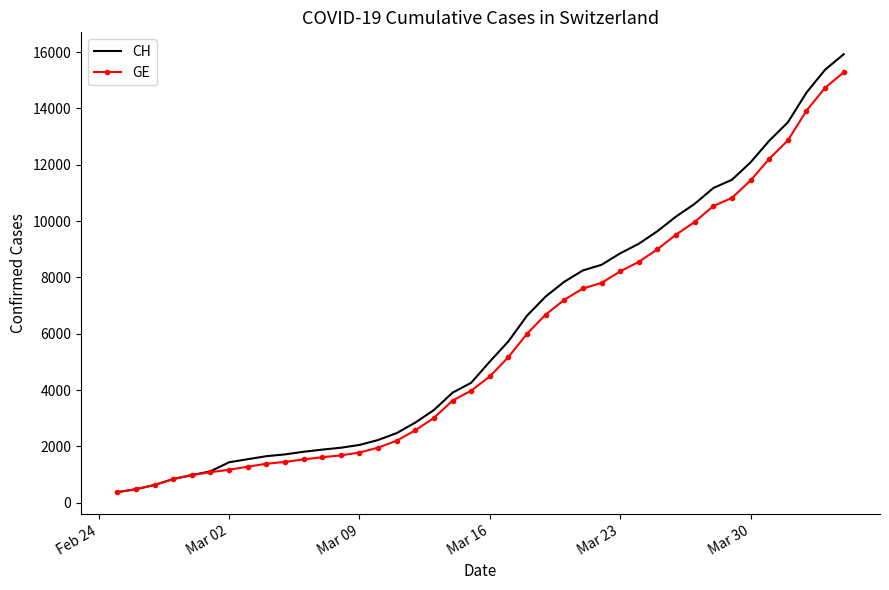

What is the lowest value of the CH series?

375